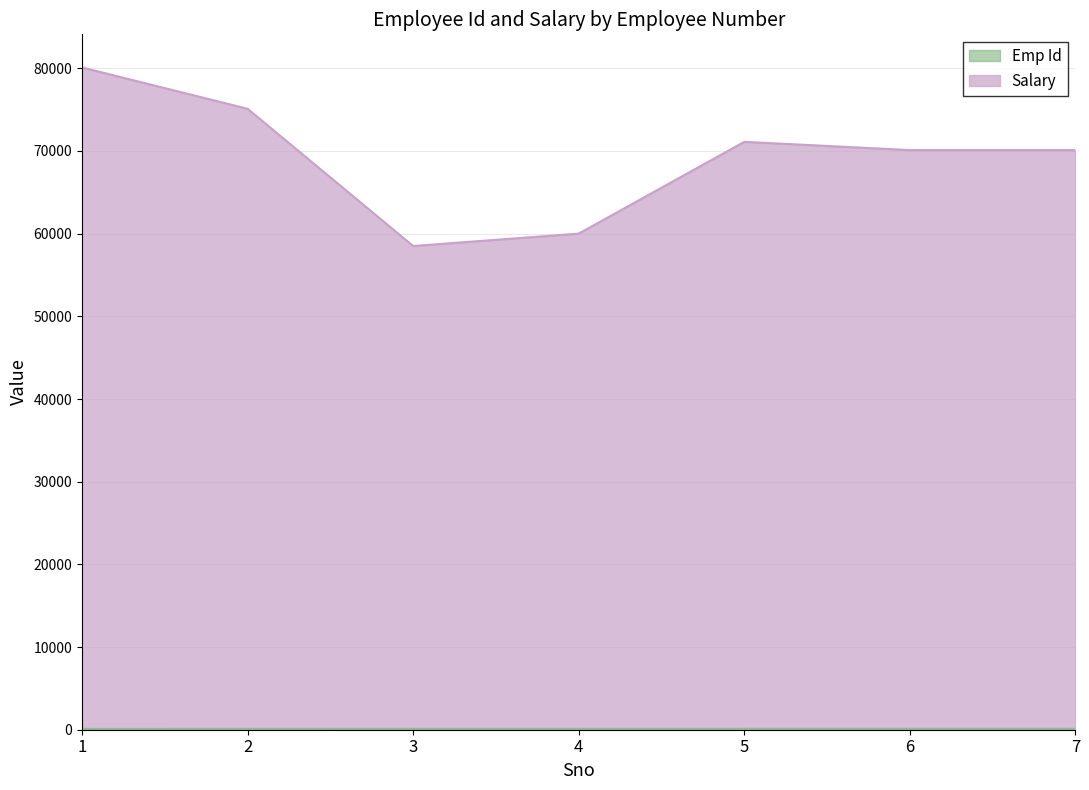

What is the approximate value of Emp Id at 2?

102